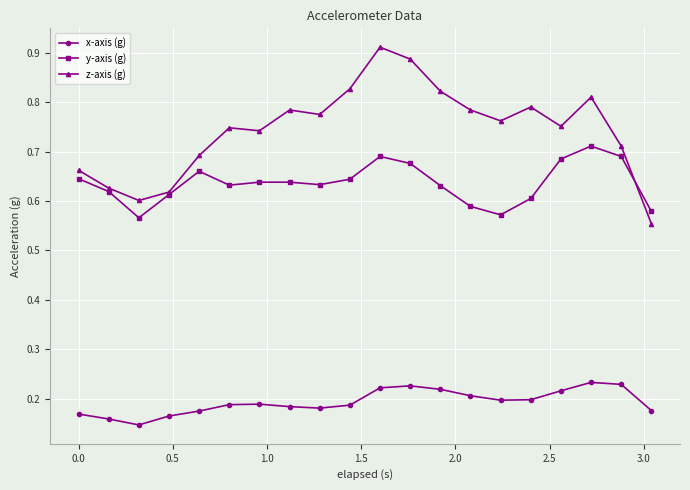

At how many categories does at least one series exceed 0?

20